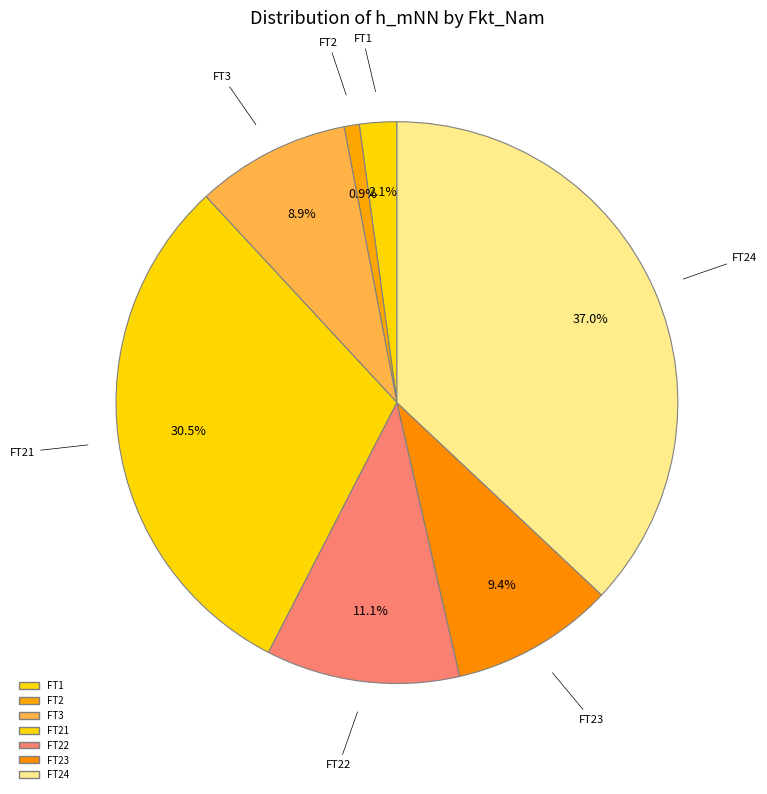

Count the number of slices in the pie.

7